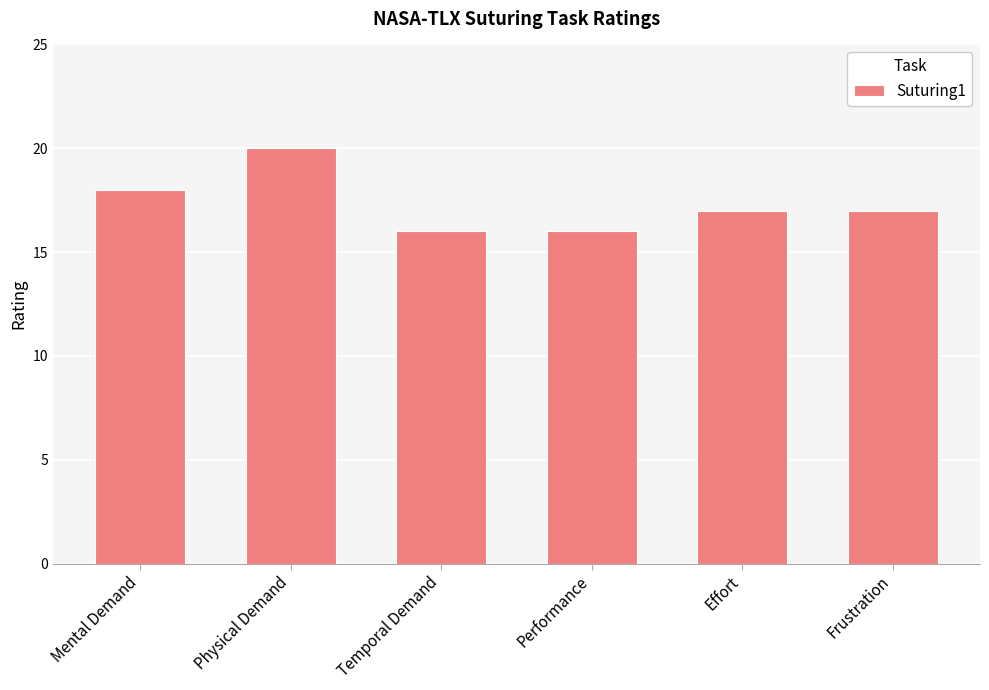

How many values are between 16 and 18?

5